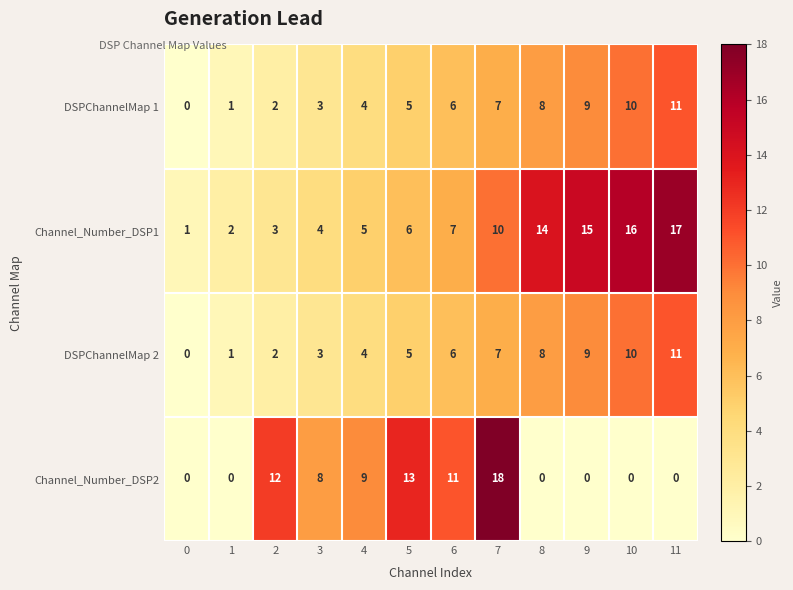

Which series has the widest spread of values?

Channel_Number_DSP2